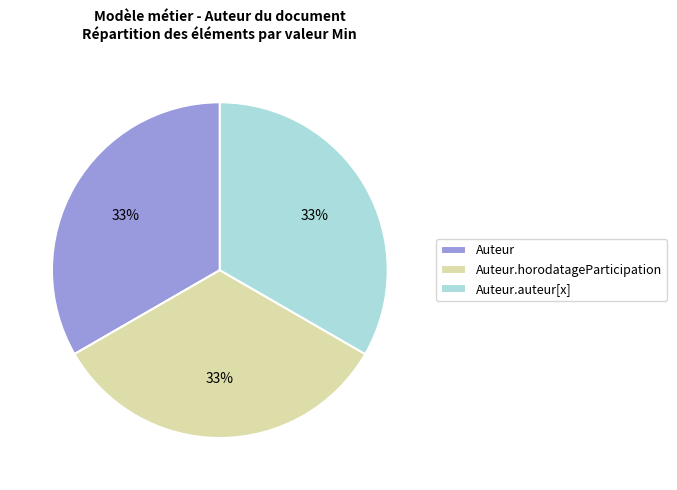

How many segments does this pie chart have?

3